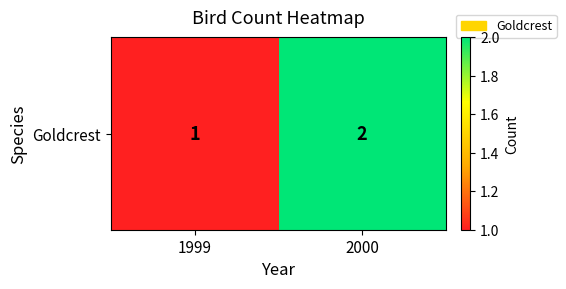

Rank the categories by value from lowest to highest.

1999, 2000